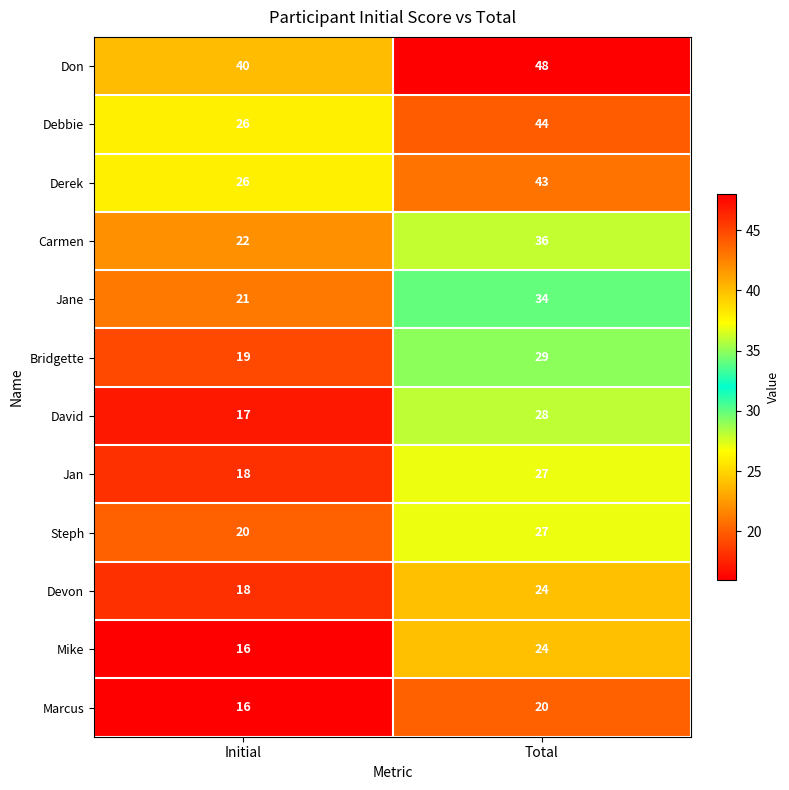

Is the value of Mike at Initial greater than the value of Devon at Total?

No